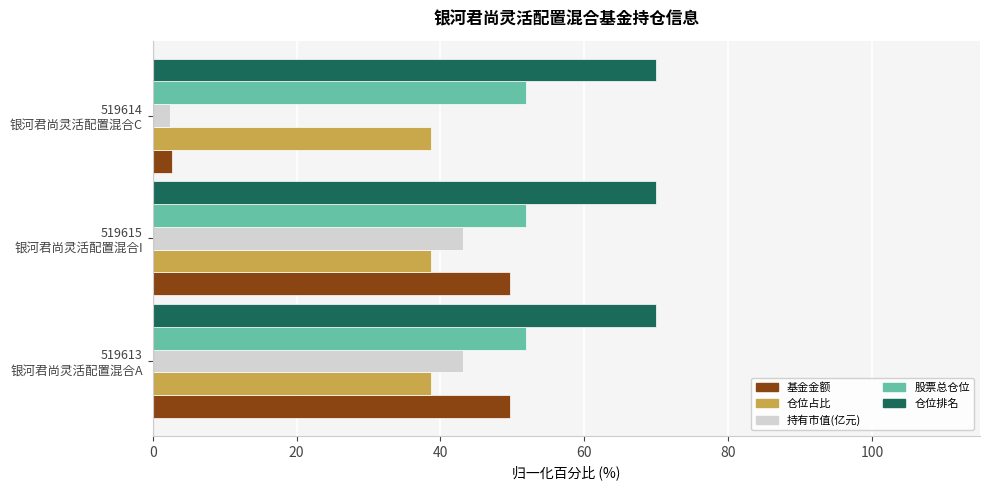

Which series has the largest range (max minus min)?

基金金额